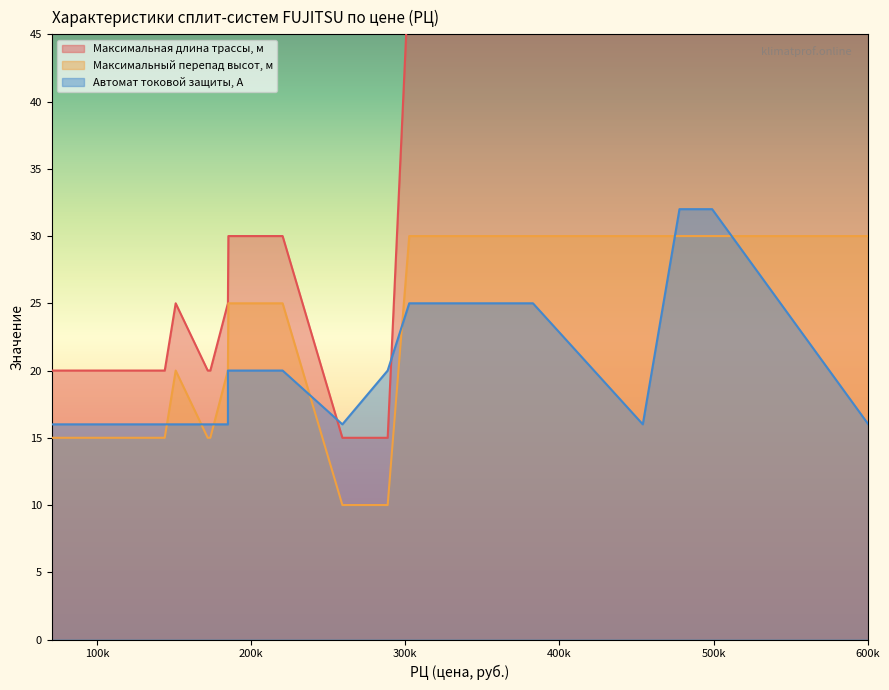

The Максимальная длина трассы, м series shows 20 at 84400. True or false?

True